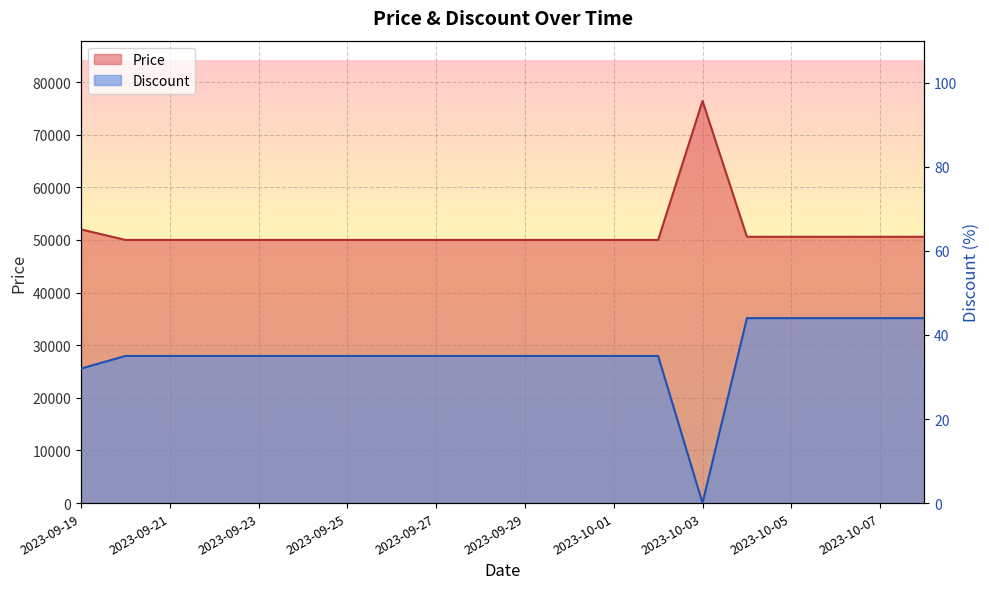

What is the maximum value shown in the chart?

76400